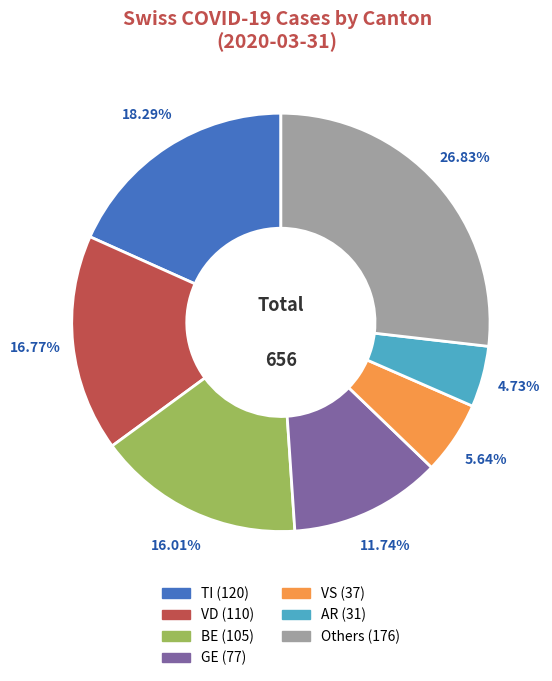

Does any single category account for the majority?

No